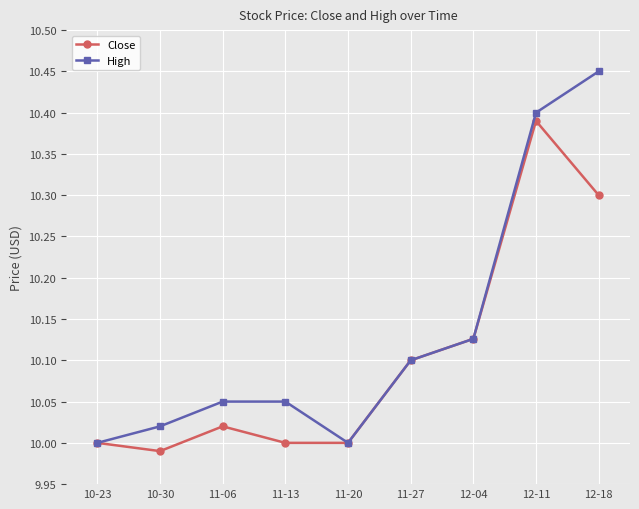

Between 11-06 and 12-11, which series saw the biggest shift?

Close